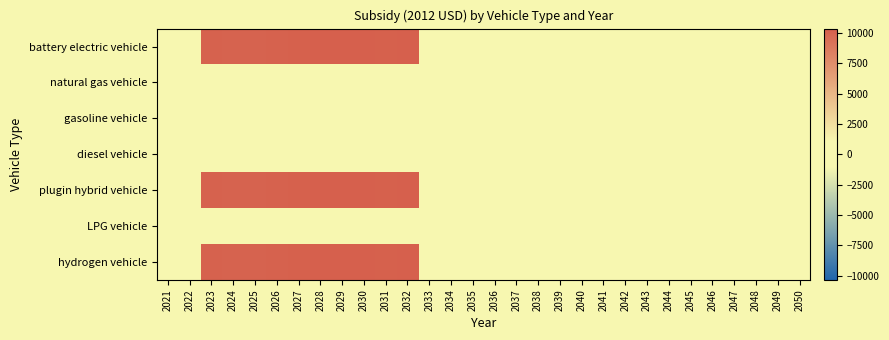

At which category does the chart reach its minimum across all series?

2021